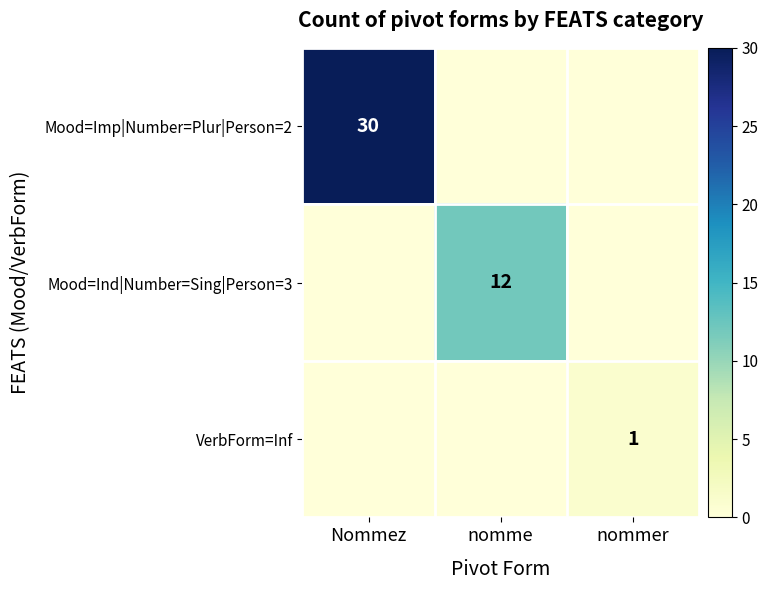

Is it true that Mood=Imp|Number=Plur|Person=2 equals 46 at Nommez?

False